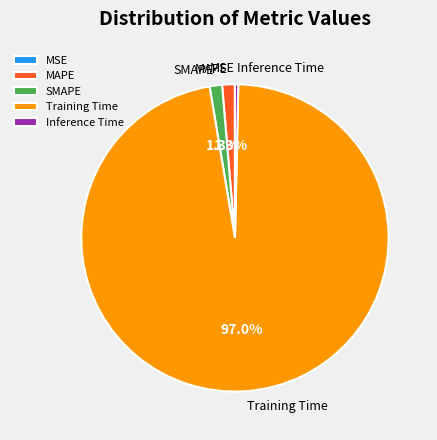

Is the sum of SMAPE and Training Time greater than half?

Yes